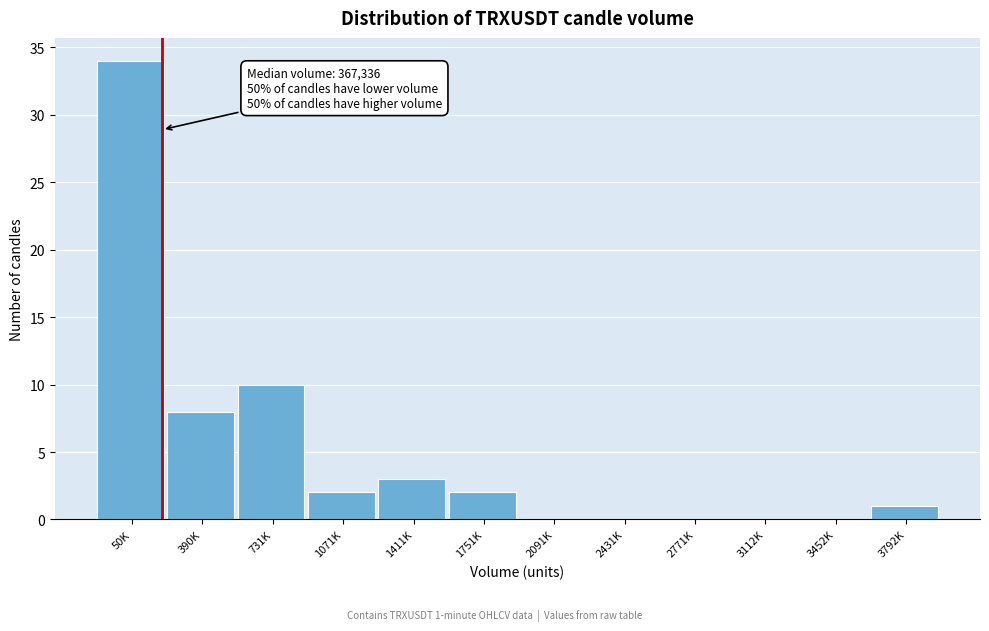

Reading left to right, list all the values displayed in this chart.

50K=34	390K=8	731K=10	1071K=2	1411K=3	1751K=2	2091K=0	2431K=0	2771K=0	3112K=0	3452K=0	3792K=1